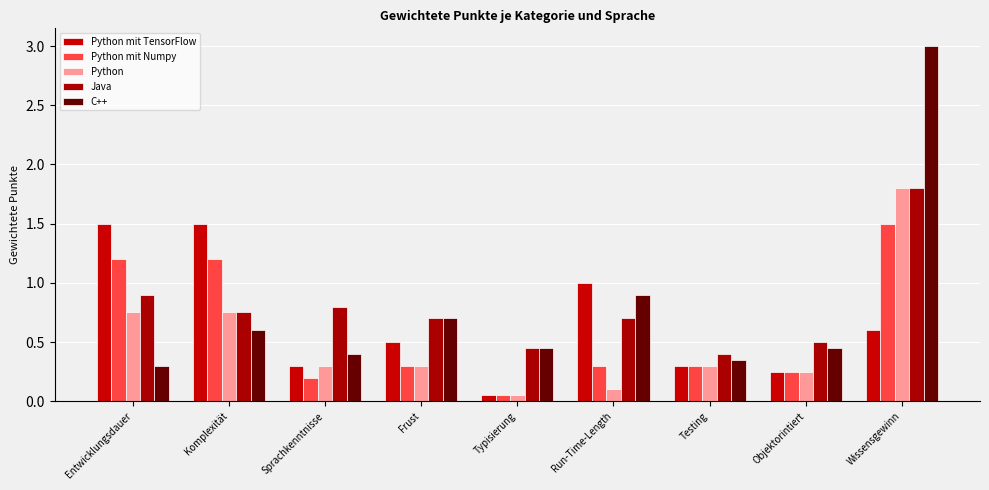

What position from the right is Wissensgewinn?

1